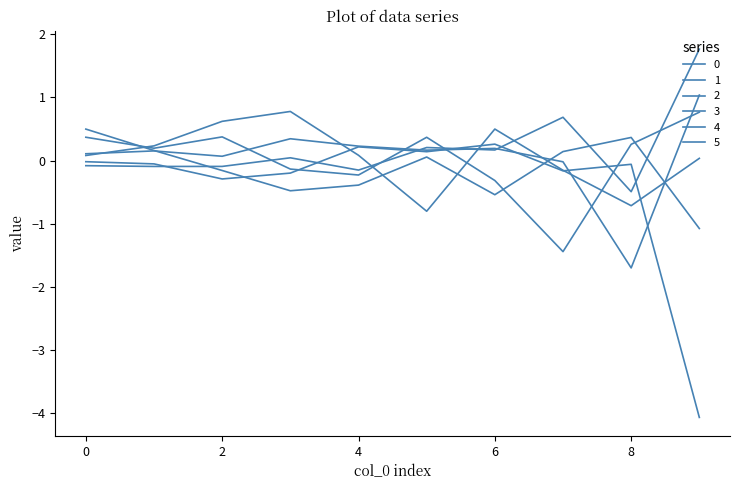

How many lines are shown in the chart?

6